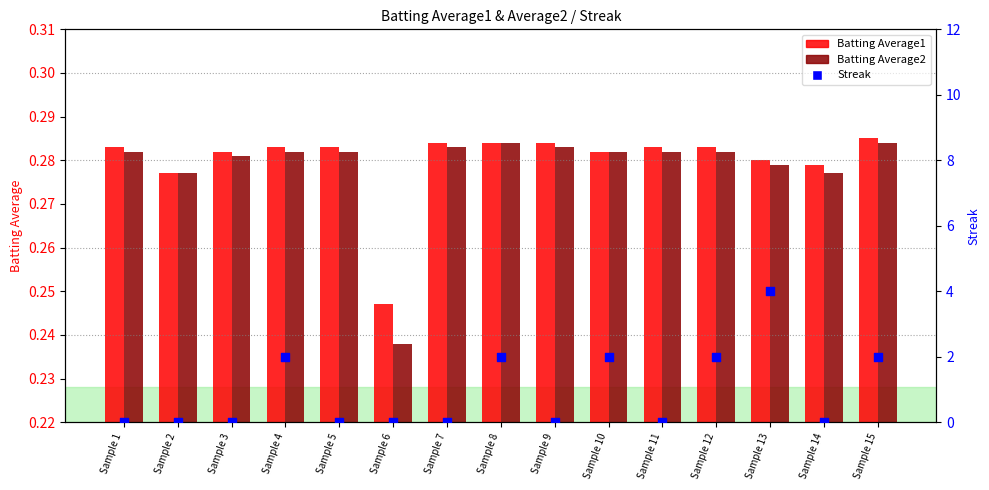

Which series has the largest total across all categories?

Streak